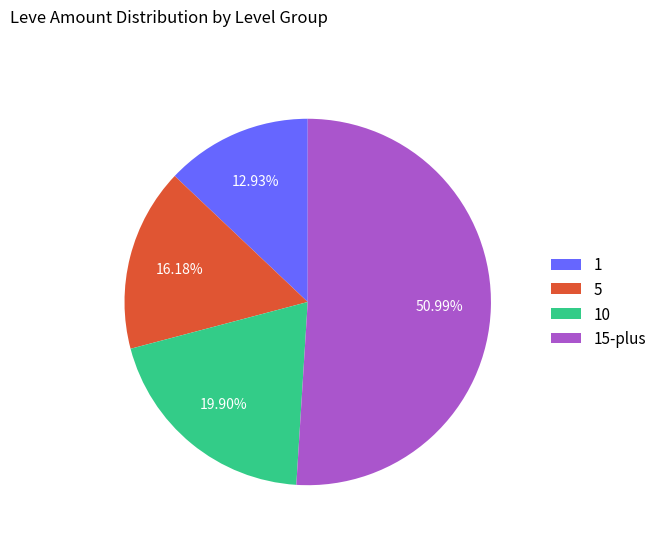

Is the sum of 10 and 15-plus greater than half?

Yes